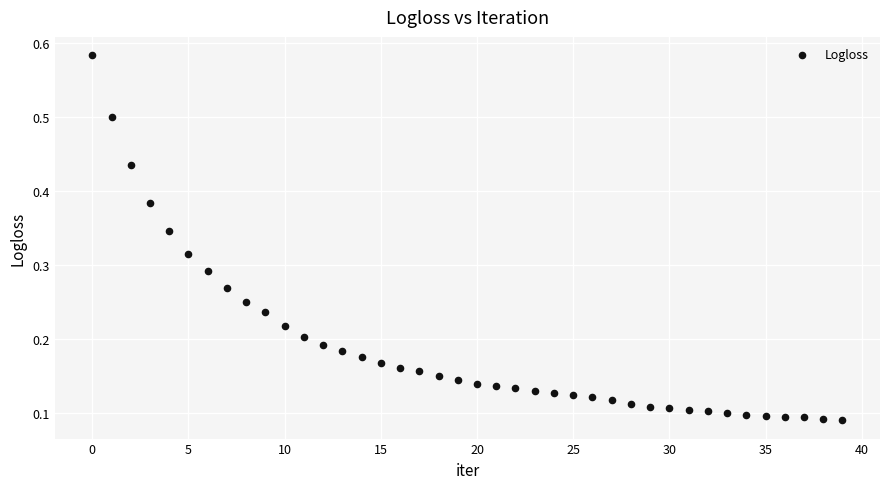

What is the range of Y values (max minus min)?

0.5